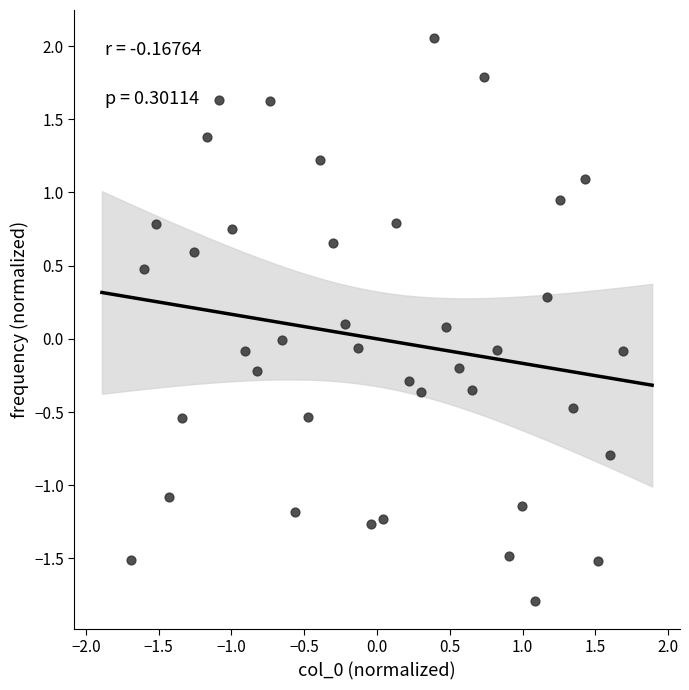

What is the range of Y values (max minus min)?

3.8